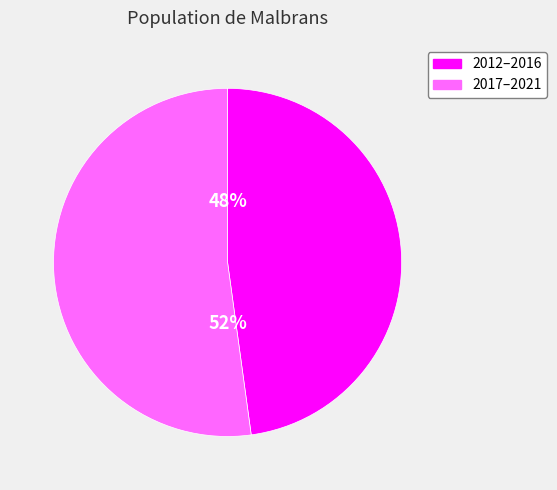

Count the number of slices in the pie.

2